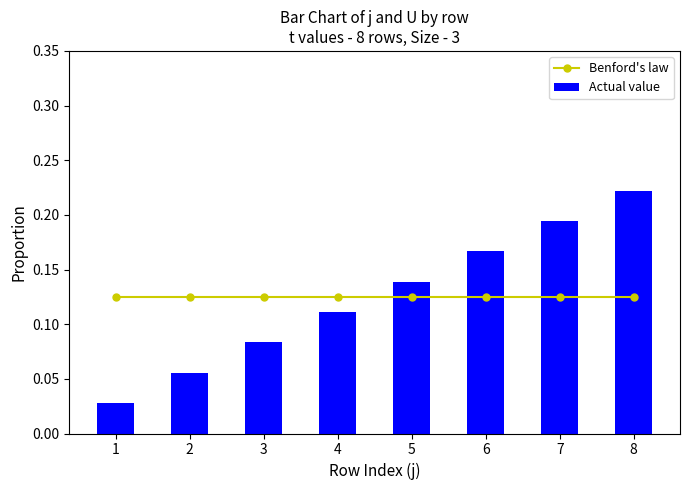

Rank the series at 3 from highest to lowest value.

Benford's law, Actual value